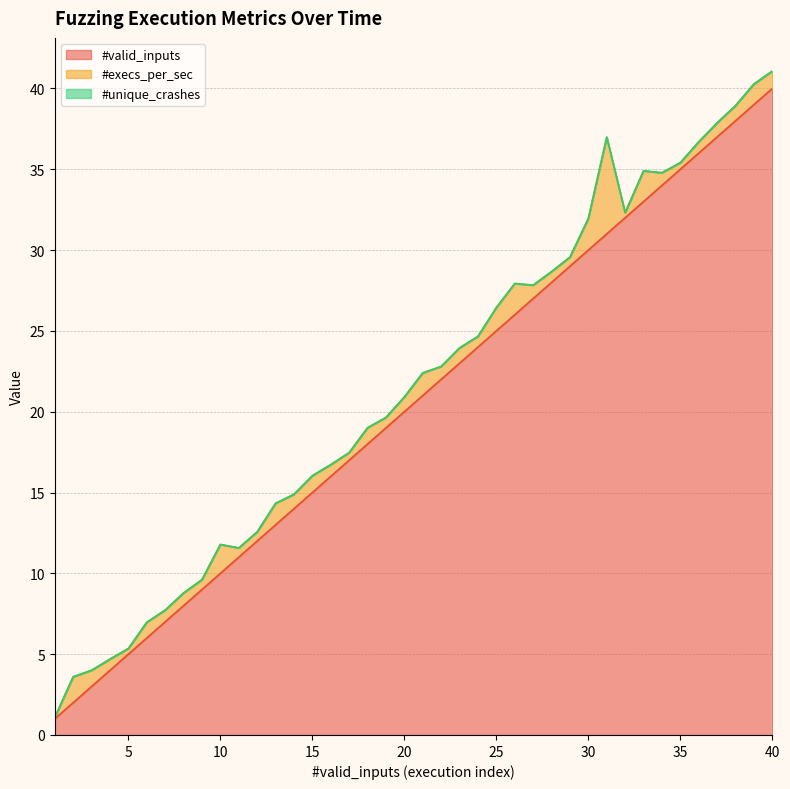

True or false: #unique_crashes has a value of 0.0 at 38.

True